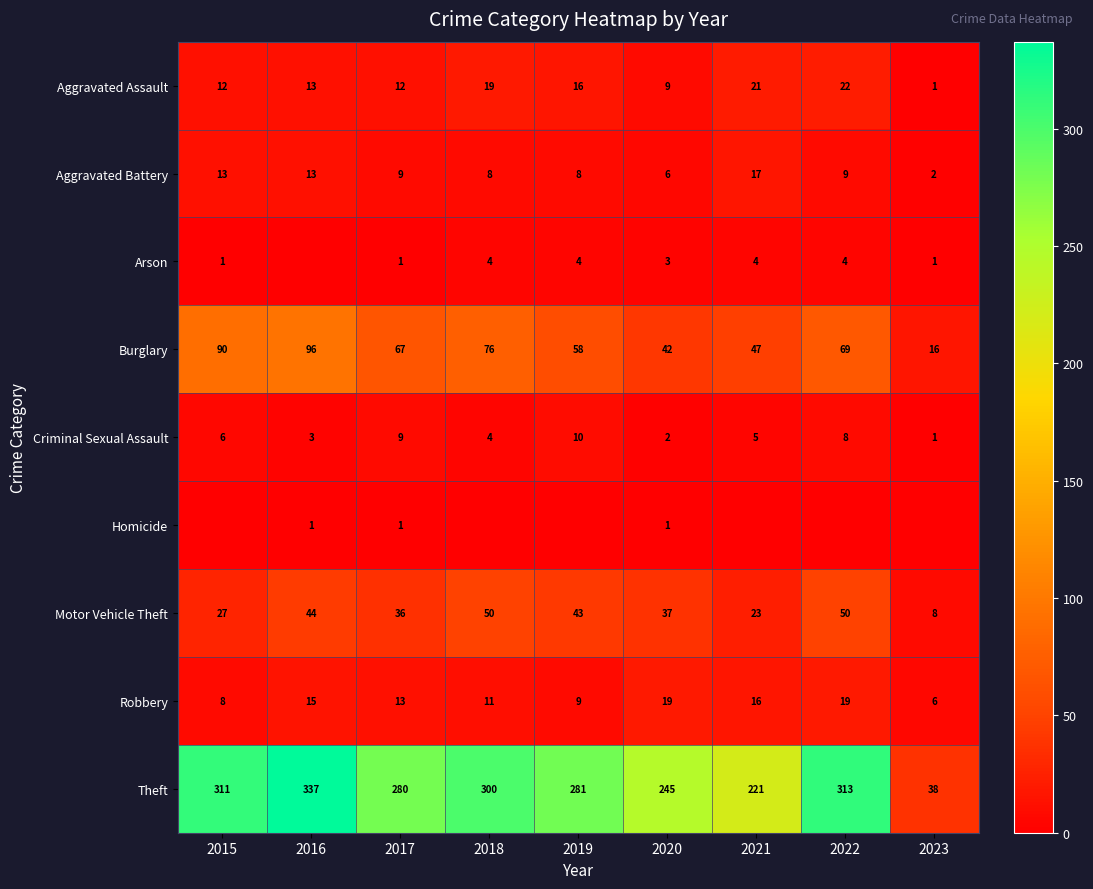

What is the difference between the Aggravated Assault values at 2018 and 2017?

7